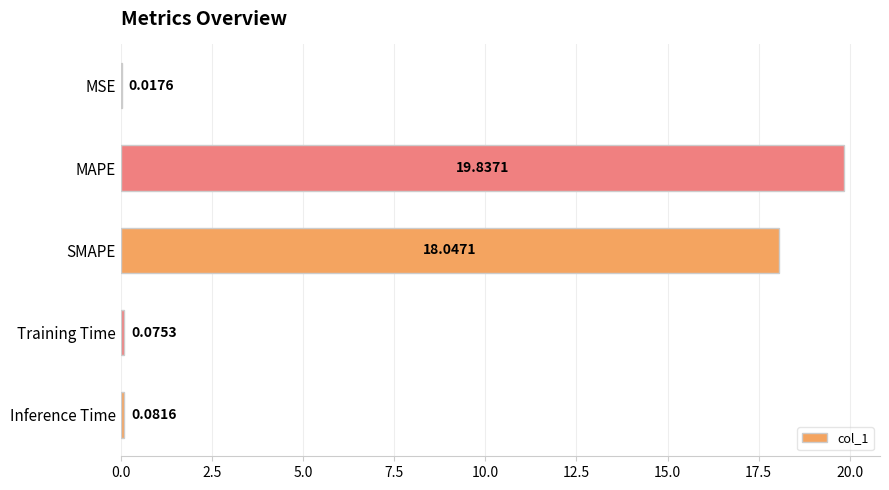

At which label is the value closest to 9?

Inference Time